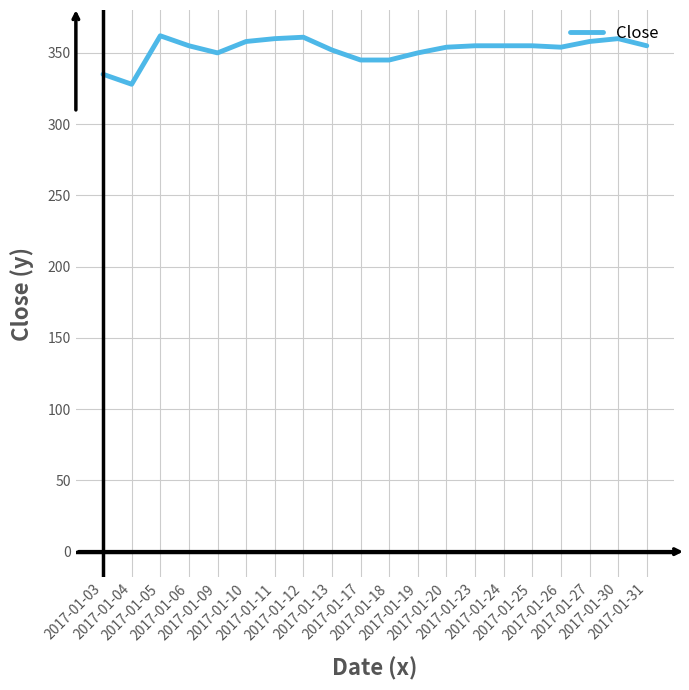

True or false: there are more than 0 points higher than both neighbors.

True